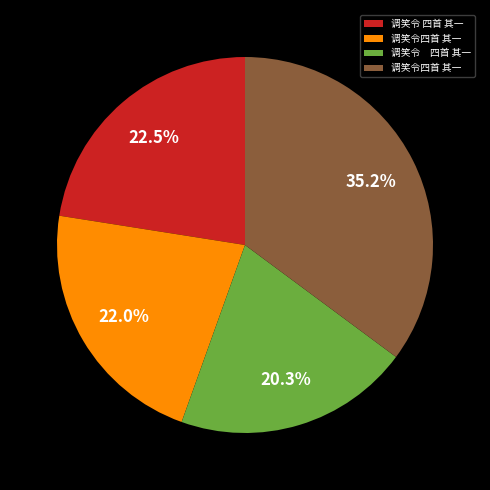

Count the number of slices in the pie.

4